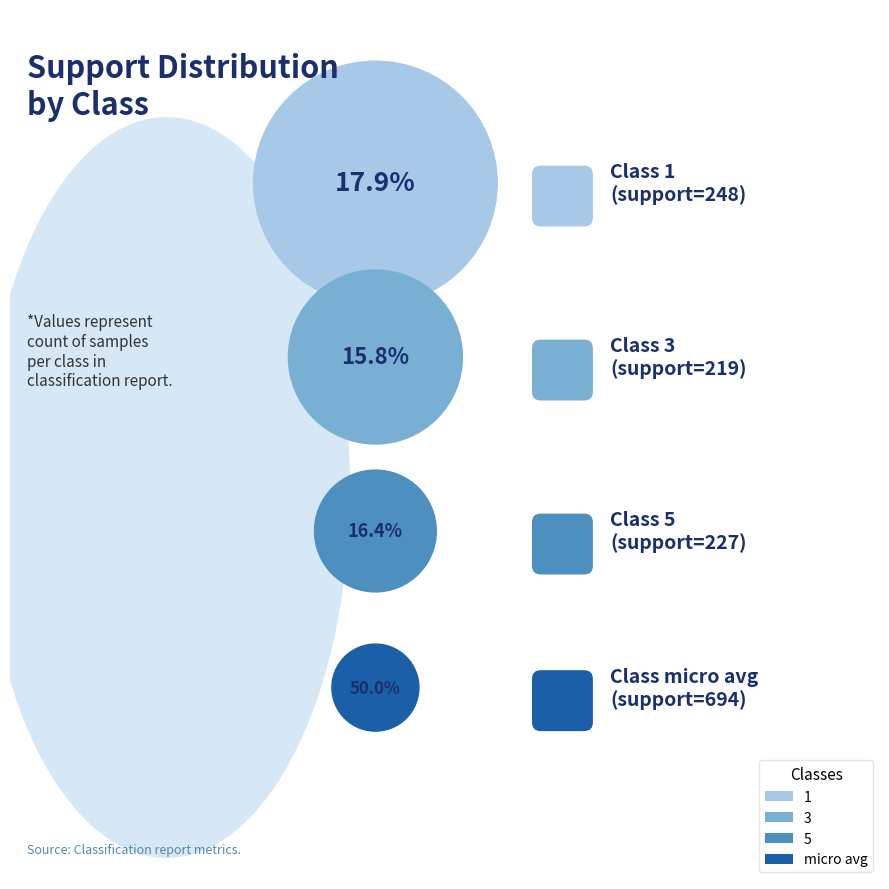

Rank the categories by value from highest to lowest.

micro avg, 1, 5, 3